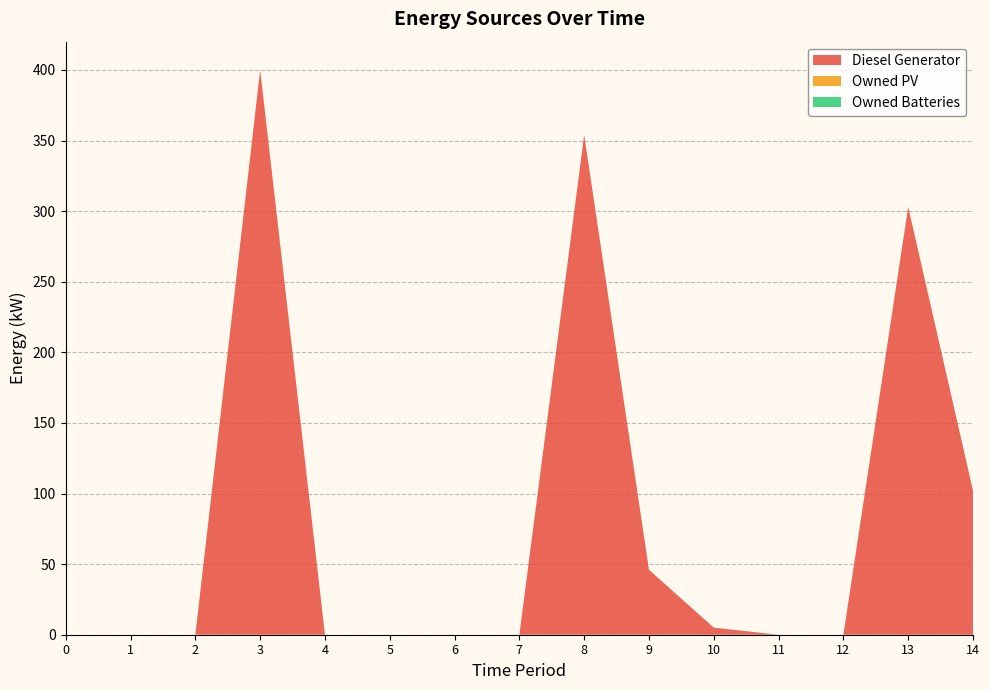

Reading right to left, list all the values displayed in this chart.

Diesel Generator: 102	303	0	0	5	46	354	0	0	0	0	400	0	0	0
Owned PV: 0	0	0	0	0	0	0	0	0	0	0	0	0	0	0
Owned Batteries: 0	0	0	0	0	0	0	0	0	0	0	0	0	0	0